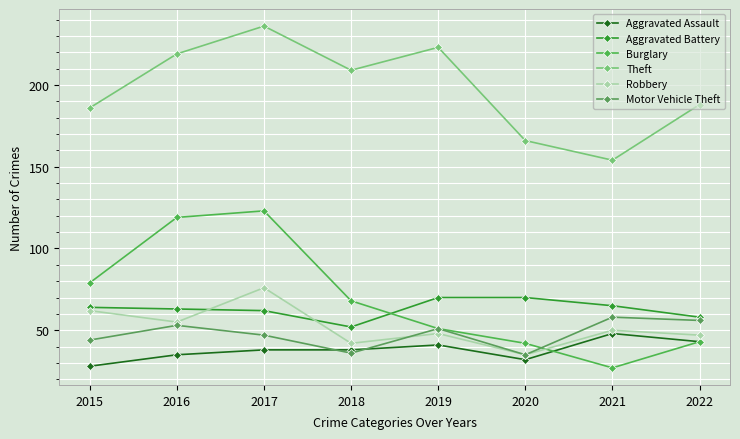

How many lines are shown in the chart?

6